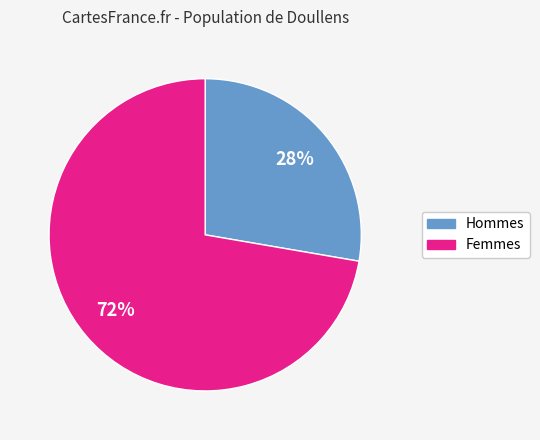

To the nearest percent, what is the average slice percentage?

50%